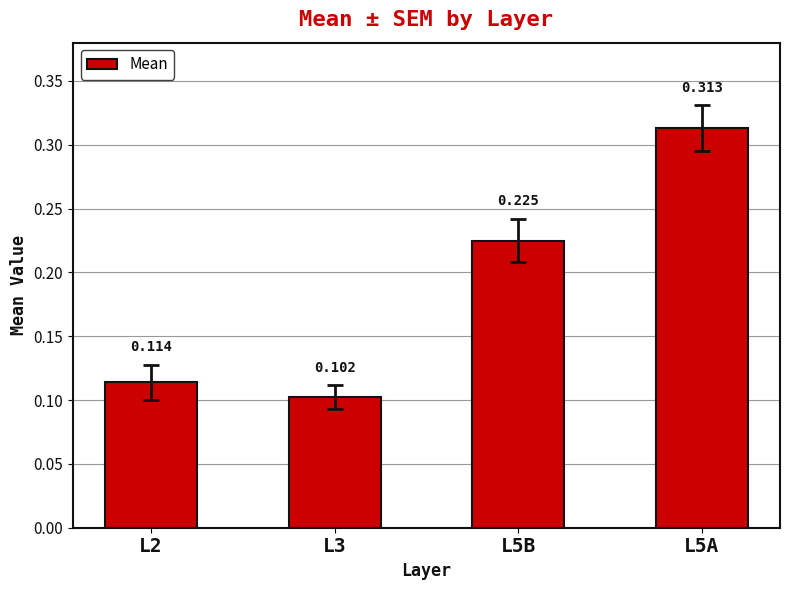

Is it true that the value at L2 is 0.2?

False